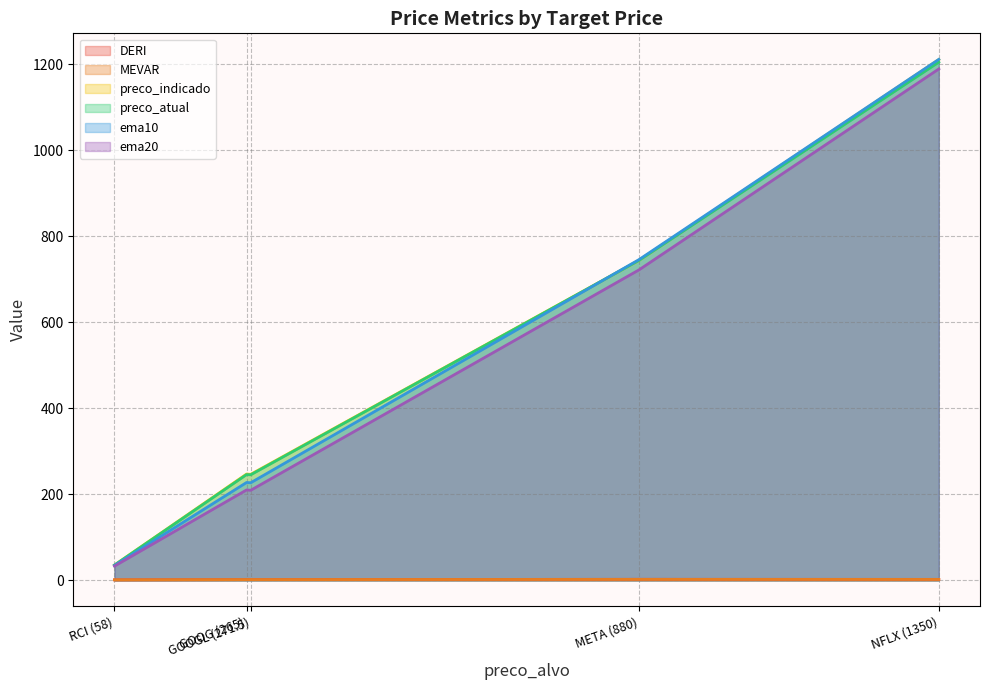

True or false: MEVAR and preco_indicado cross at least once.

False